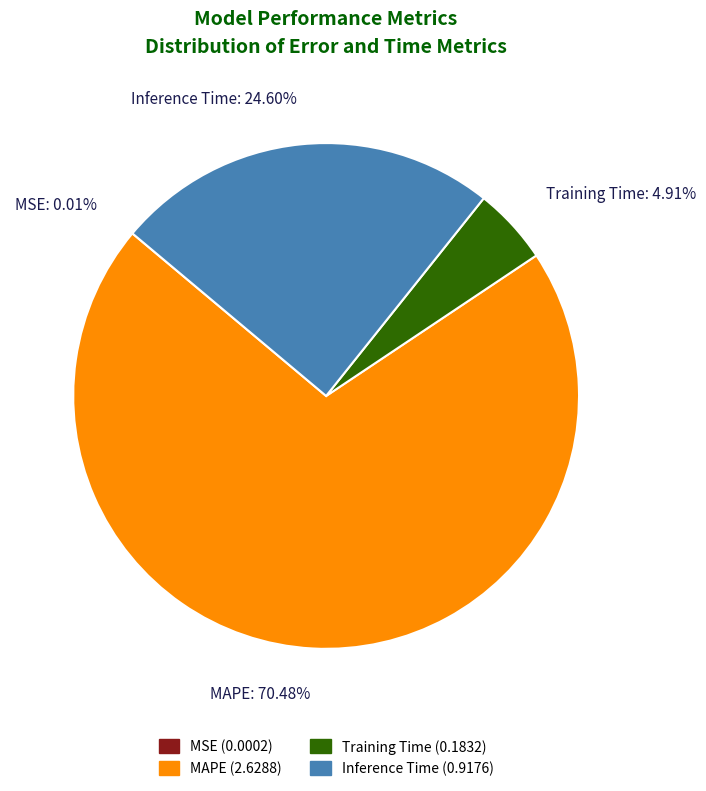

Which has a higher value, Inference Time (0.9176) or MAPE (2.6288)?

MAPE (2.6288)